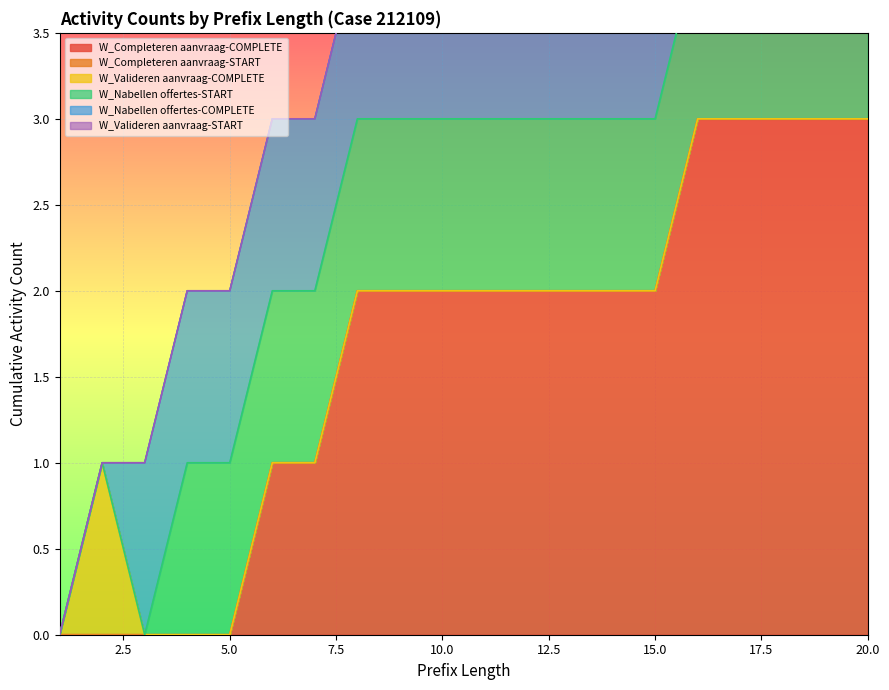

True or false: W_Completeren aanvraag-START and W_Nabellen offertes-START cross at least once.

False